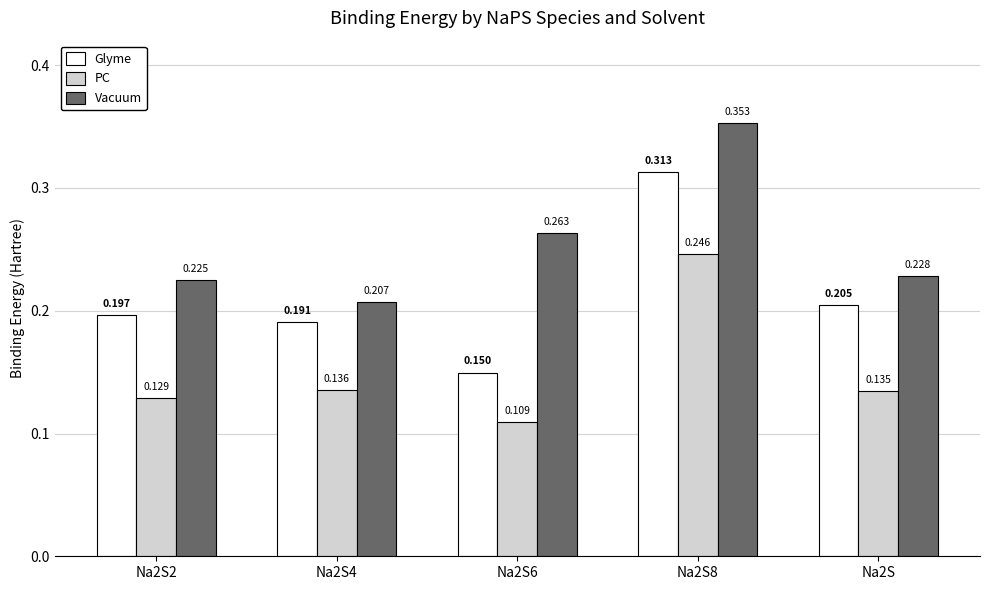

What position from the right is Na2S6?

3